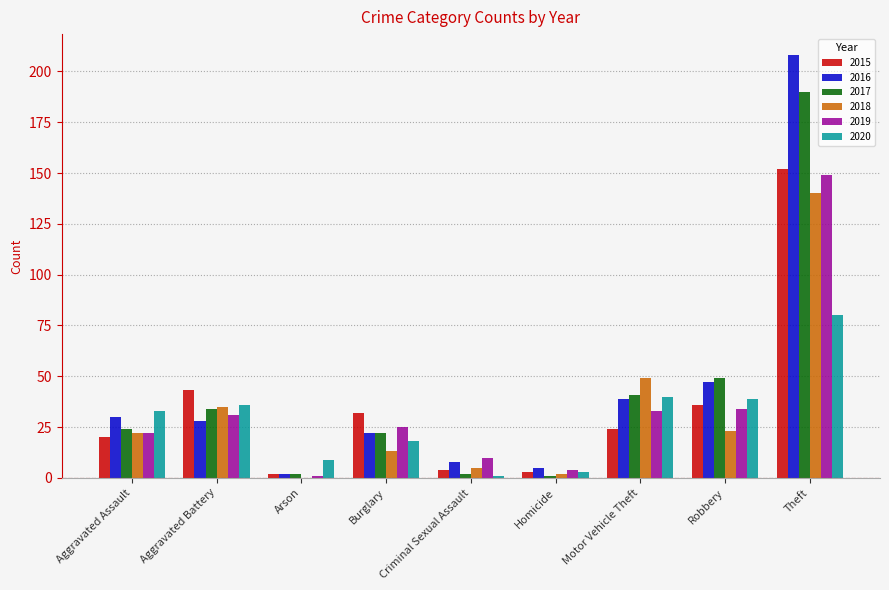

At which label does 2017 reach its peak?

Theft